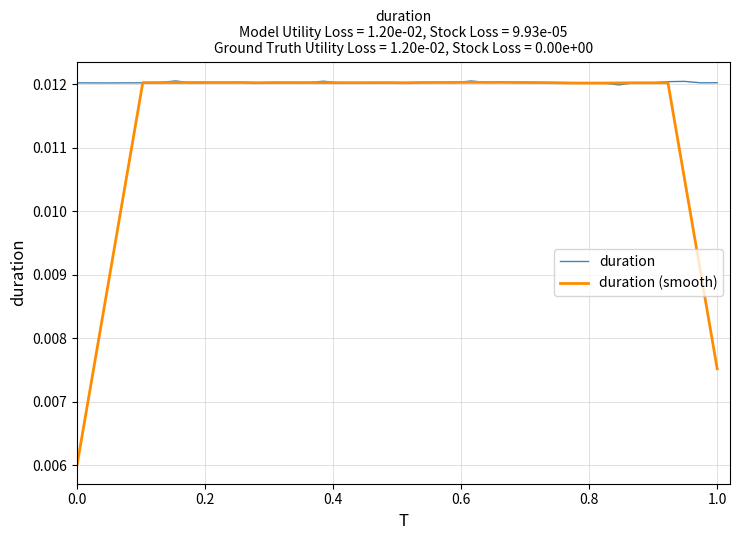

What are all the series names shown in the legend?

duration, duration (smooth)